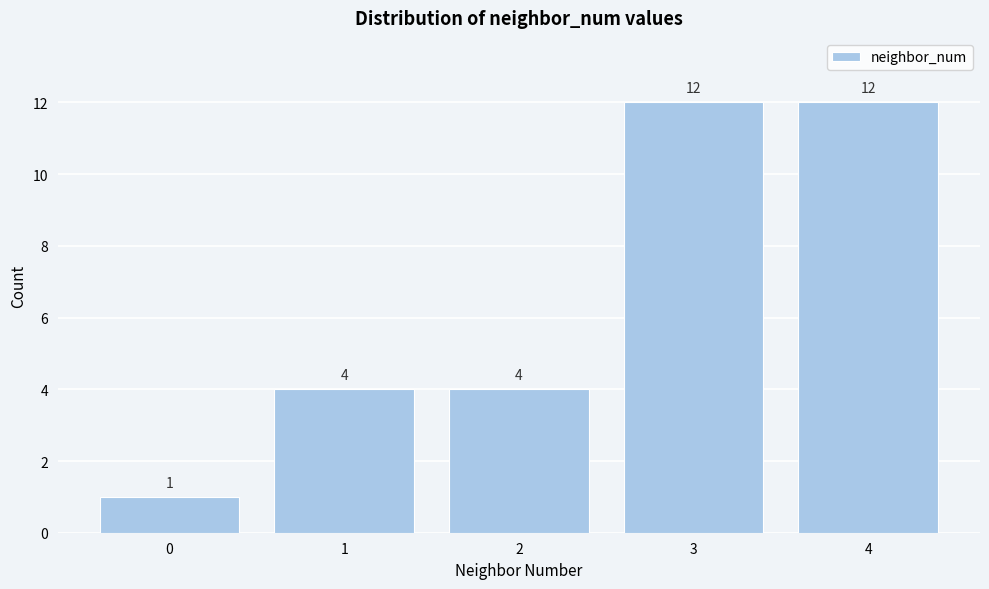

Reading left to right, extract all data points from this chart.

1	4	4	12	12